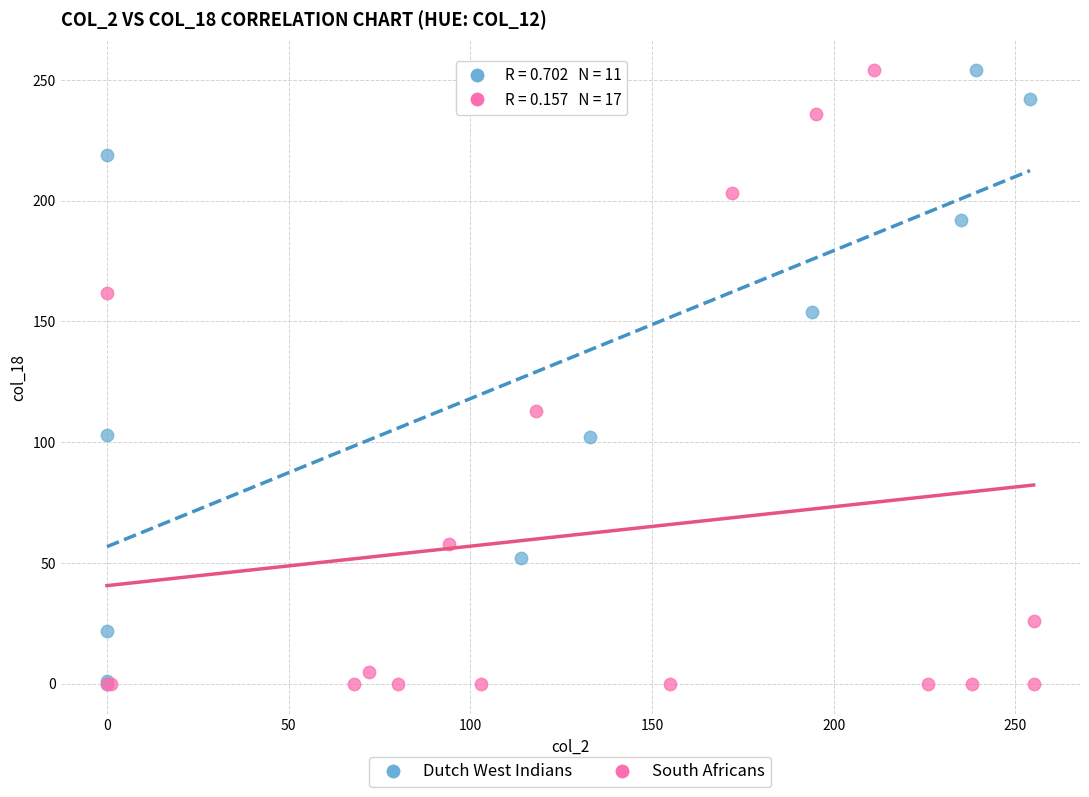

What are all the series names shown in the legend?

Dutch West Indians, South Africans